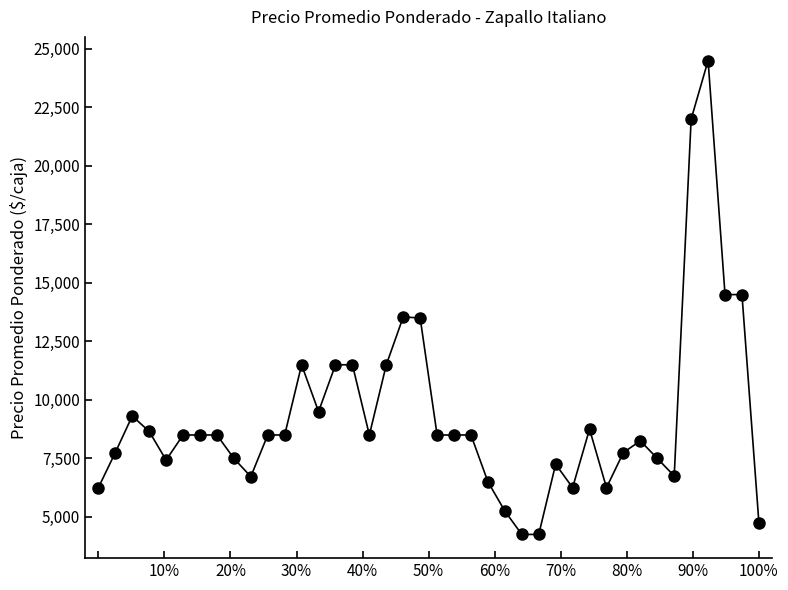

What is the maximum value shown in the chart?

24500